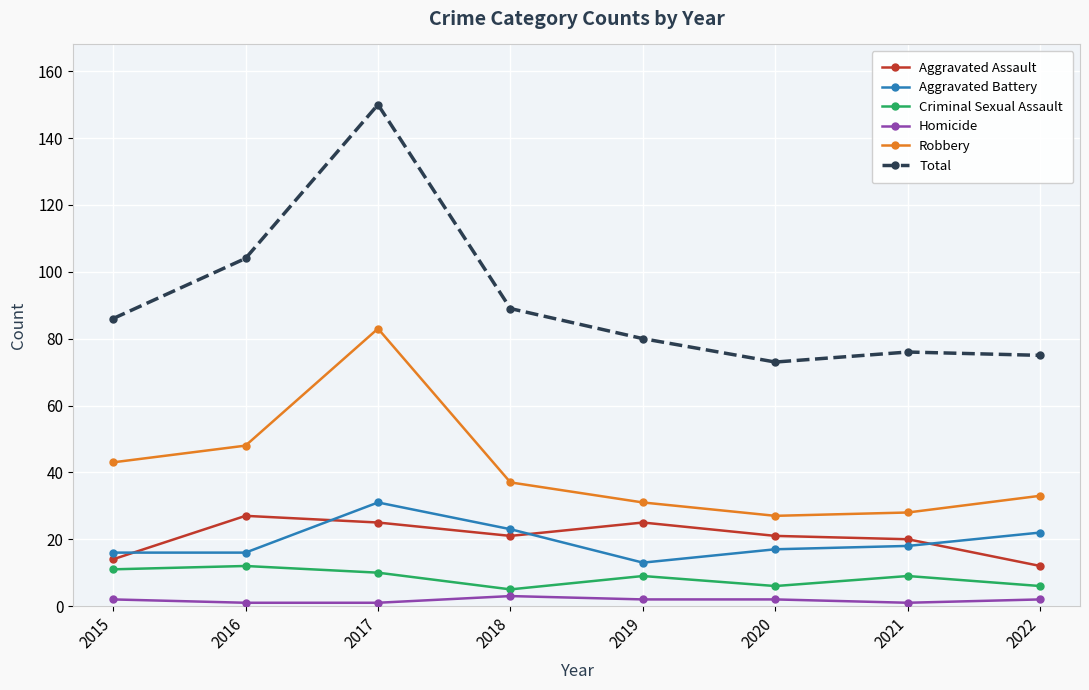

What is the difference between the Robbery values at 2019 and 2020?

4